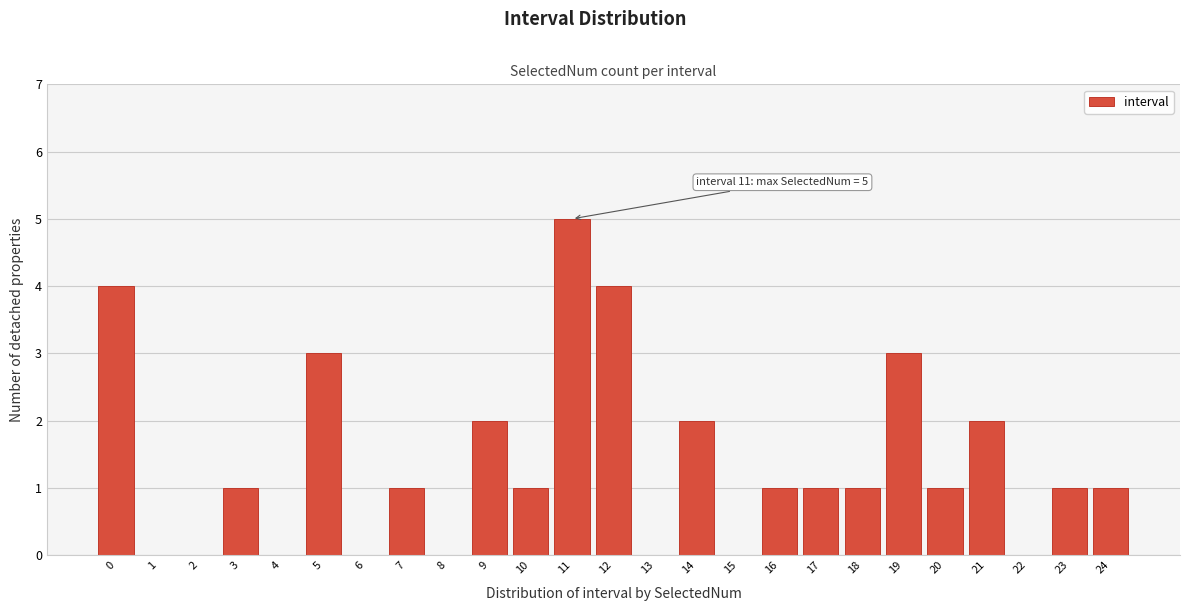

Reading left to right, what are all the values shown in this chart?

0=4	1=0	2=0	3=1	4=0	5=3	6=0	7=1	8=0	9=2	10=1	11=5	12=4	13=0	14=2	15=0	16=1	17=1	18=1	19=3	20=1	21=2	22=0	23=1	24=1